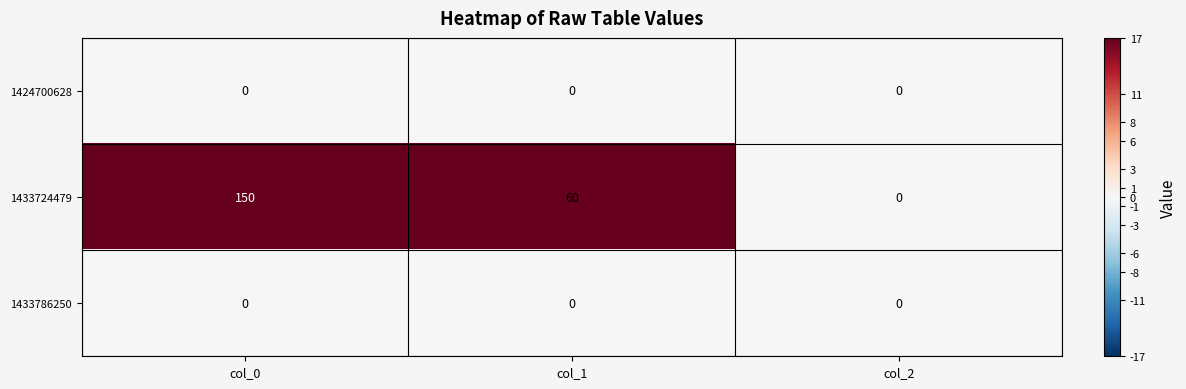

At which label does 1433724479 reach its minimum?

col_2